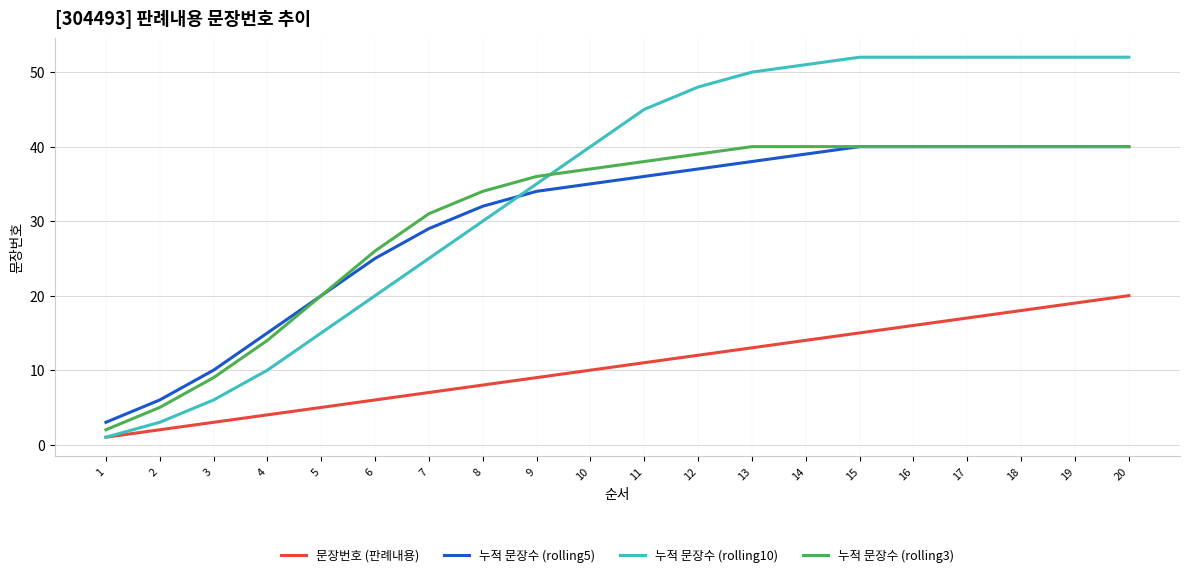

At which label does 문장번호 (판례내용) reach its minimum?

1